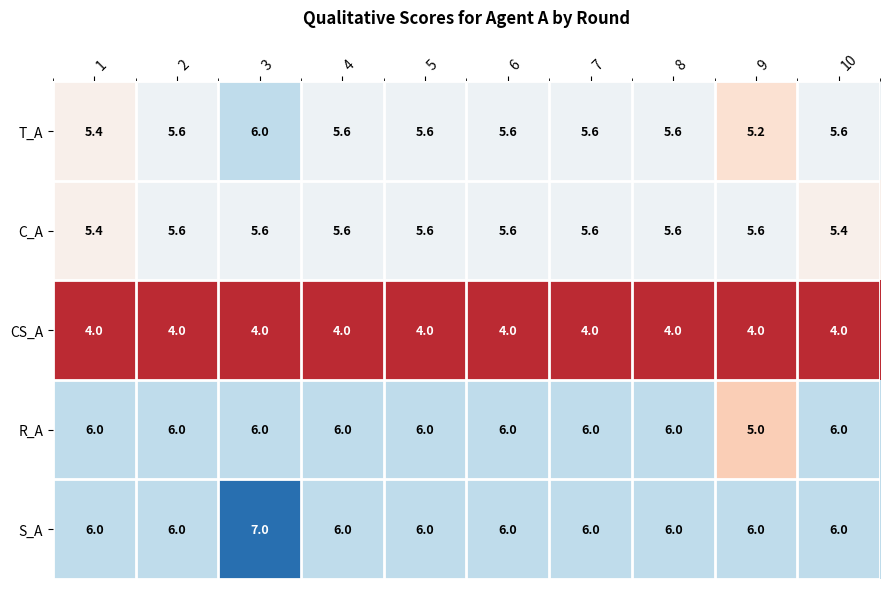

What is the minimum value shown in the chart?

4.0